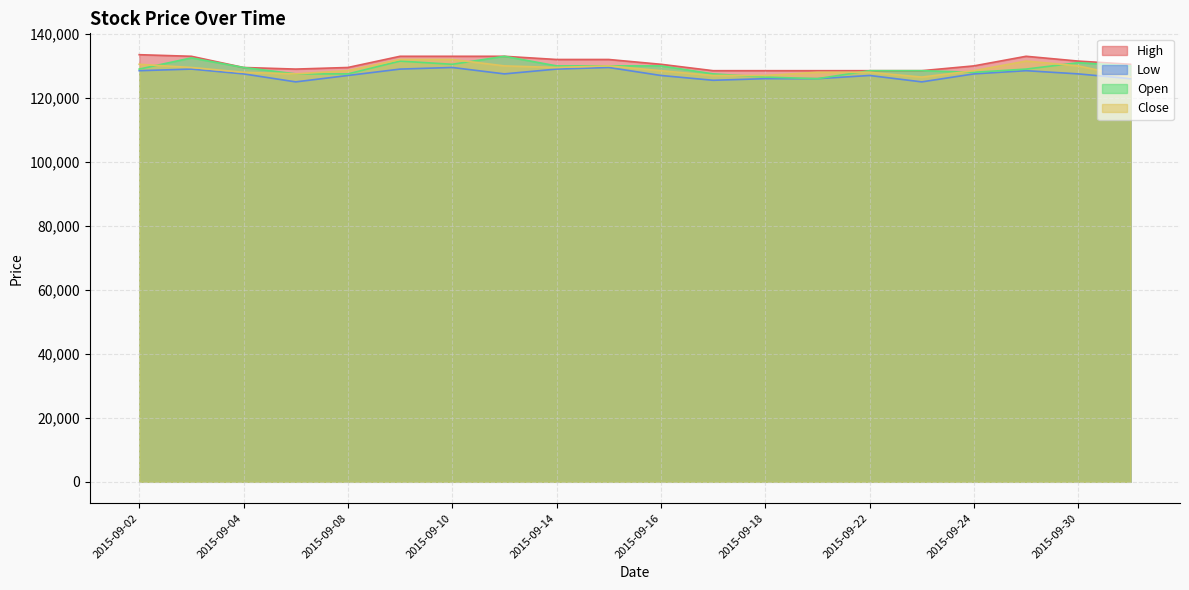

Reading left to right, what are all the values shown in this chart?

High: 2015-09-02=133500	2015-09-03=133000	2015-09-04=129500	2015-09-07=129000	2015-09-08=129500	2015-09-09=133000	2015-09-10=133000	2015-09-11=133000	2015-09-14=132000	2015-09-15=132000	2015-09-16=130500	2015-09-17=128500	2015-09-18=128500	2015-09-21=128500	2015-09-22=128500	2015-09-23=128500	2015-09-24=130000	2015-09-25=133000	2015-09-30=131500	2015-10-01=130500
Low: 2015-09-02=128500	2015-09-03=129000	2015-09-04=127500	2015-09-07=125000	2015-09-08=127000	2015-09-09=129000	2015-09-10=129500	2015-09-11=127500	2015-09-14=129000	2015-09-15=129500	2015-09-16=127000	2015-09-17=125500	2015-09-18=126000	2015-09-21=126000	2015-09-22=127000	2015-09-23=125000	2015-09-24=127500	2015-09-25=128500	2015-09-30=127500	2015-10-01=126000
Open: 2015-09-02=129000	2015-09-03=132500	2015-09-04=129500	2015-09-07=127500	2015-09-08=127500	2015-09-09=131500	2015-09-10=130500	2015-09-11=133000	2015-09-14=130000	2015-09-15=130000	2015-09-16=130000	2015-09-17=127500	2015-09-18=126500	2015-09-21=126000	2015-09-22=128500	2015-09-23=128500	2015-09-24=128000	2015-09-25=129000	2015-09-30=131000	2015-10-01=130000
Close: 2015-09-02=130500	2015-09-03=129500	2015-09-04=128000	2015-09-07=127500	2015-09-08=128500	2015-09-09=132000	2015-09-10=132000	2015-09-11=130000	2015-09-14=129500	2015-09-15=130000	2015-09-16=128500	2015-09-17=127000	2015-09-18=127000	2015-09-21=128000	2015-09-22=128000	2015-09-23=126500	2015-09-24=128500	2015-09-25=131500	2015-09-30=130000	2015-10-01=126500